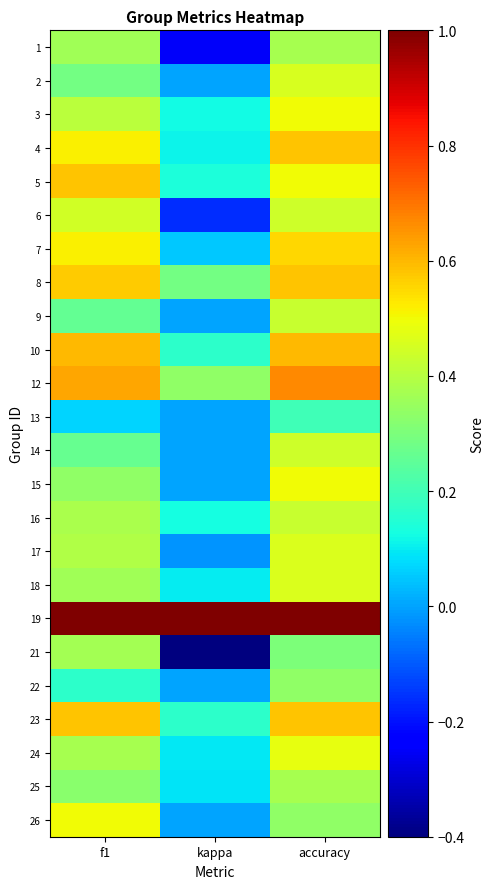

Reading left to right, what are all the values shown in this chart?

1: f1=0.4	kappa=-0.2	accuracy=0.4
2: f1=0.3	kappa=0.0	accuracy=0.5
3: f1=0.4	kappa=0.1	accuracy=0.5
4: f1=0.5	kappa=0.1	accuracy=0.6
5: f1=0.6	kappa=0.1	accuracy=0.5
6: f1=0.4	kappa=-0.2	accuracy=0.4
7: f1=0.5	kappa=0.1	accuracy=0.6
8: f1=0.6	kappa=0.3	accuracy=0.6
9: f1=0.3	kappa=0.0	accuracy=0.4
10: f1=0.6	kappa=0.2	accuracy=0.6
12: f1=0.6	kappa=0.3	accuracy=0.7
13: f1=0.1	kappa=0.0	accuracy=0.2
14: f1=0.3	kappa=0.0	accuracy=0.4
15: f1=0.3	kappa=0.0	accuracy=0.5
16: f1=0.4	kappa=0.1	accuracy=0.4
17: f1=0.4	kappa=-0.0	accuracy=0.5
18: f1=0.4	kappa=0.1	accuracy=0.5
19: f1=1.0	kappa=1.0	accuracy=1.0
21: f1=0.4	kappa=-0.4	accuracy=0.3
22: f1=0.2	kappa=0.0	accuracy=0.3
23: f1=0.6	kappa=0.2	accuracy=0.6
24: f1=0.4	kappa=0.1	accuracy=0.5
25: f1=0.3	kappa=0.1	accuracy=0.4
26: f1=0.5	kappa=0.0	accuracy=0.3